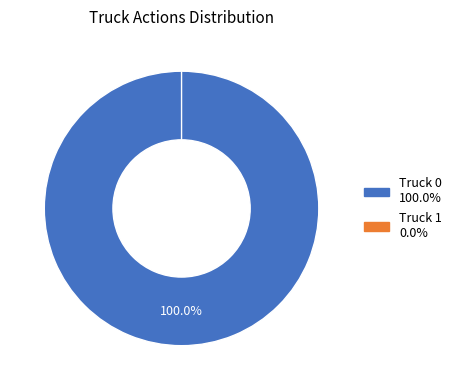

Which category has the smallest portion of the pie?

Truck 1